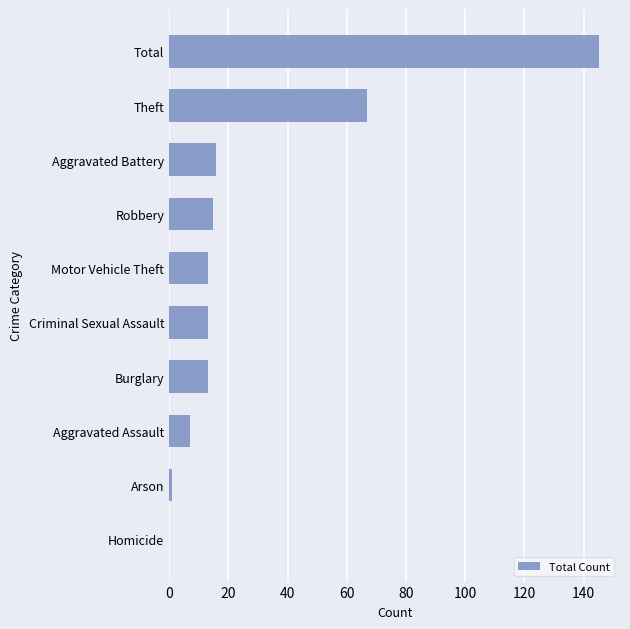

What is the sum of the values at Motor Vehicle Theft and Aggravated Assault?

20